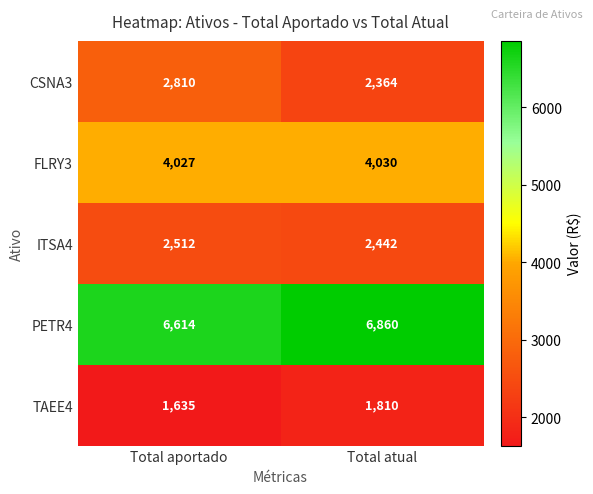

What is the average value of the PETR4 series?

6737